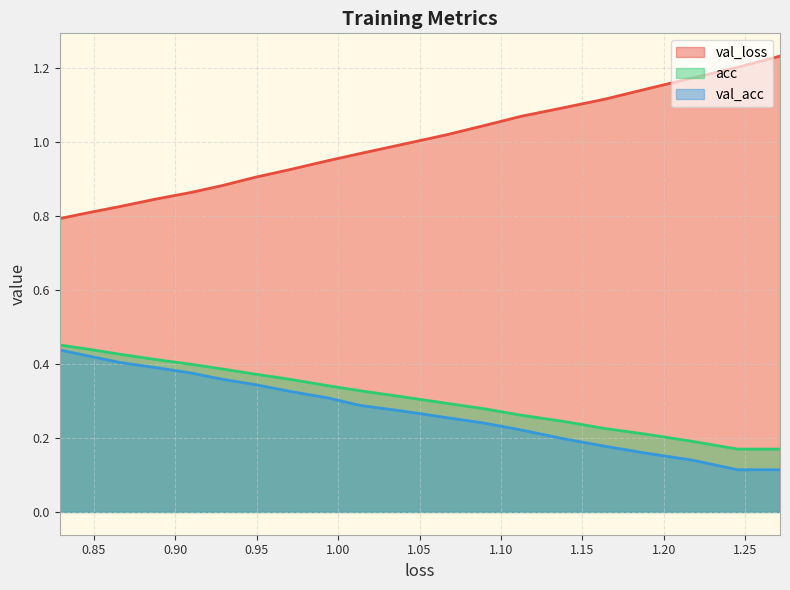

True or false: val_loss and acc cross at least once.

False